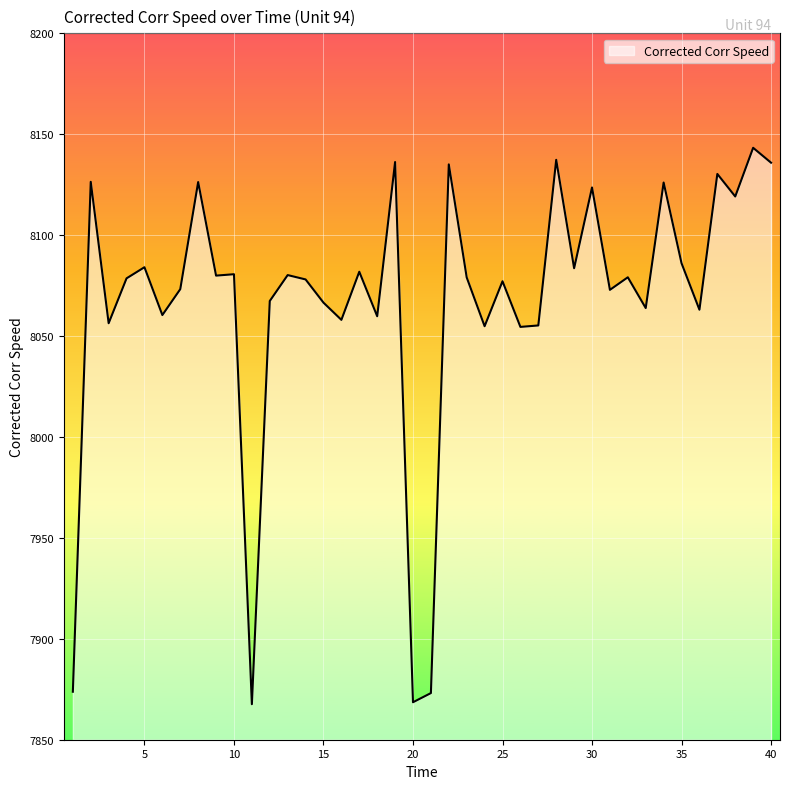

What is the difference between the maximum and minimum values?

275.7